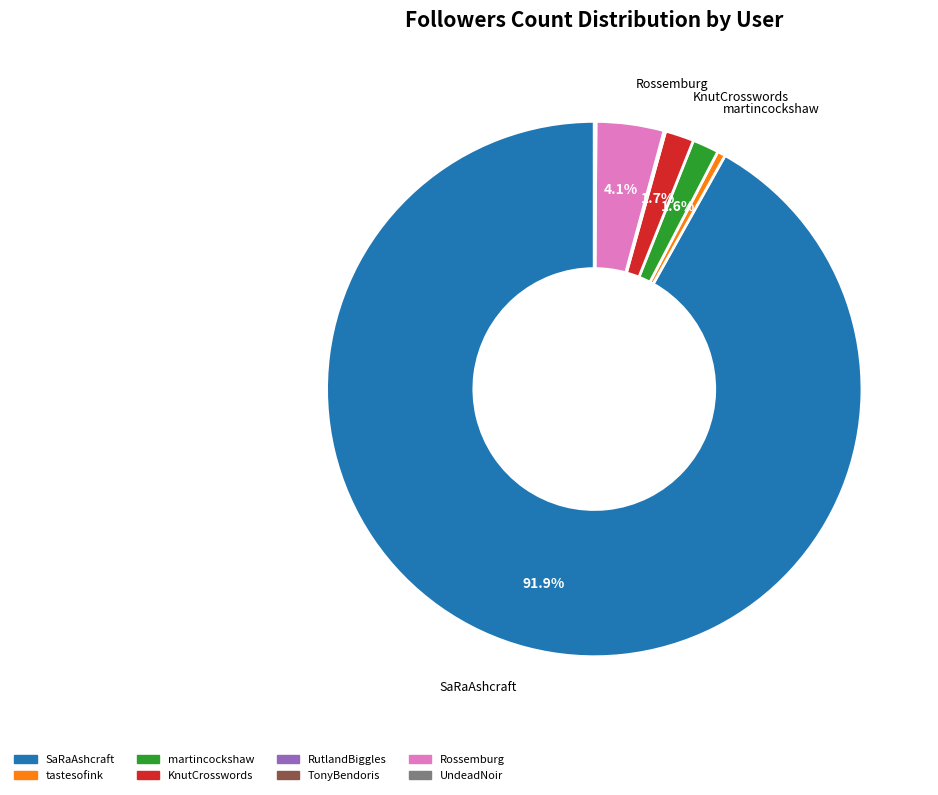

Which category has the biggest portion of the pie?

SaRaAshcraft